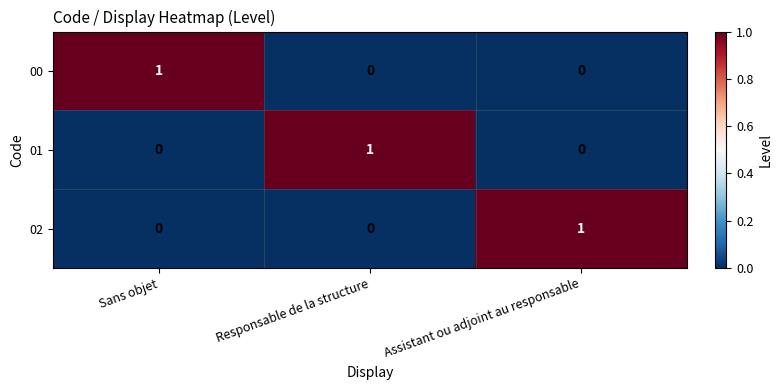

Reading left to right, list all the values displayed in this chart.

00: Sans objet=1	Responsable de la structure=0	Assistant ou adjoint au responsable=0
01: Sans objet=0	Responsable de la structure=1	Assistant ou adjoint au responsable=0
02: Sans objet=0	Responsable de la structure=0	Assistant ou adjoint au responsable=1